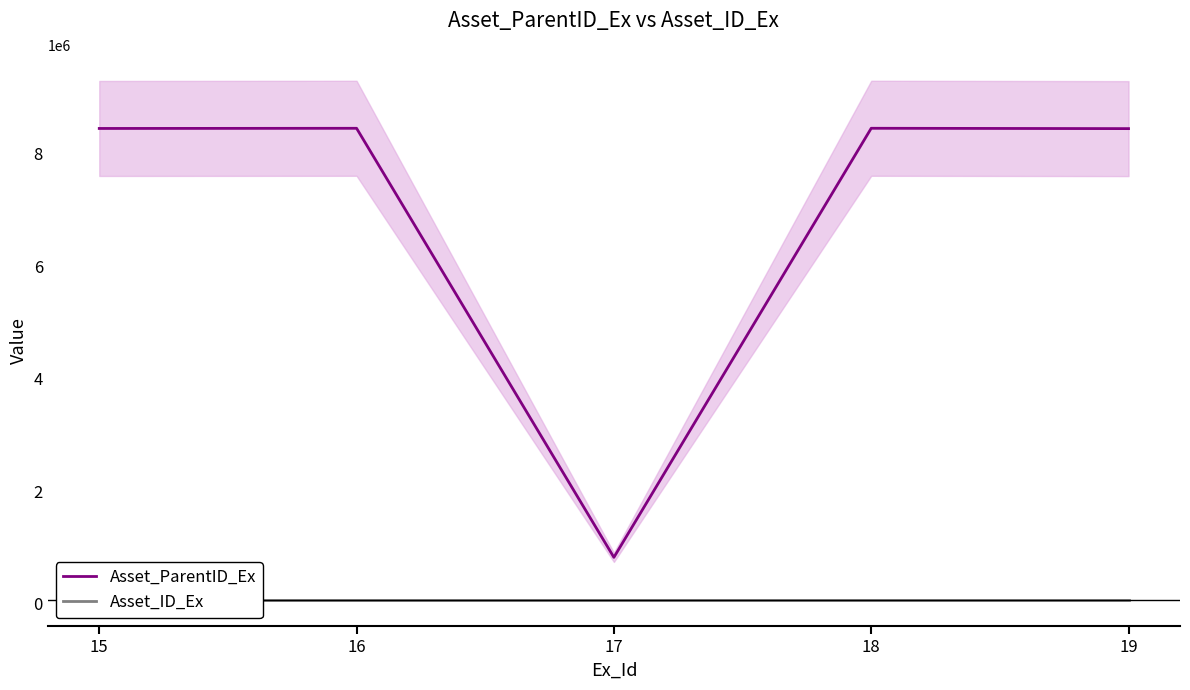

True or false: Asset_ID_Ex and Asset_ParentID_Ex cross at least once.

False